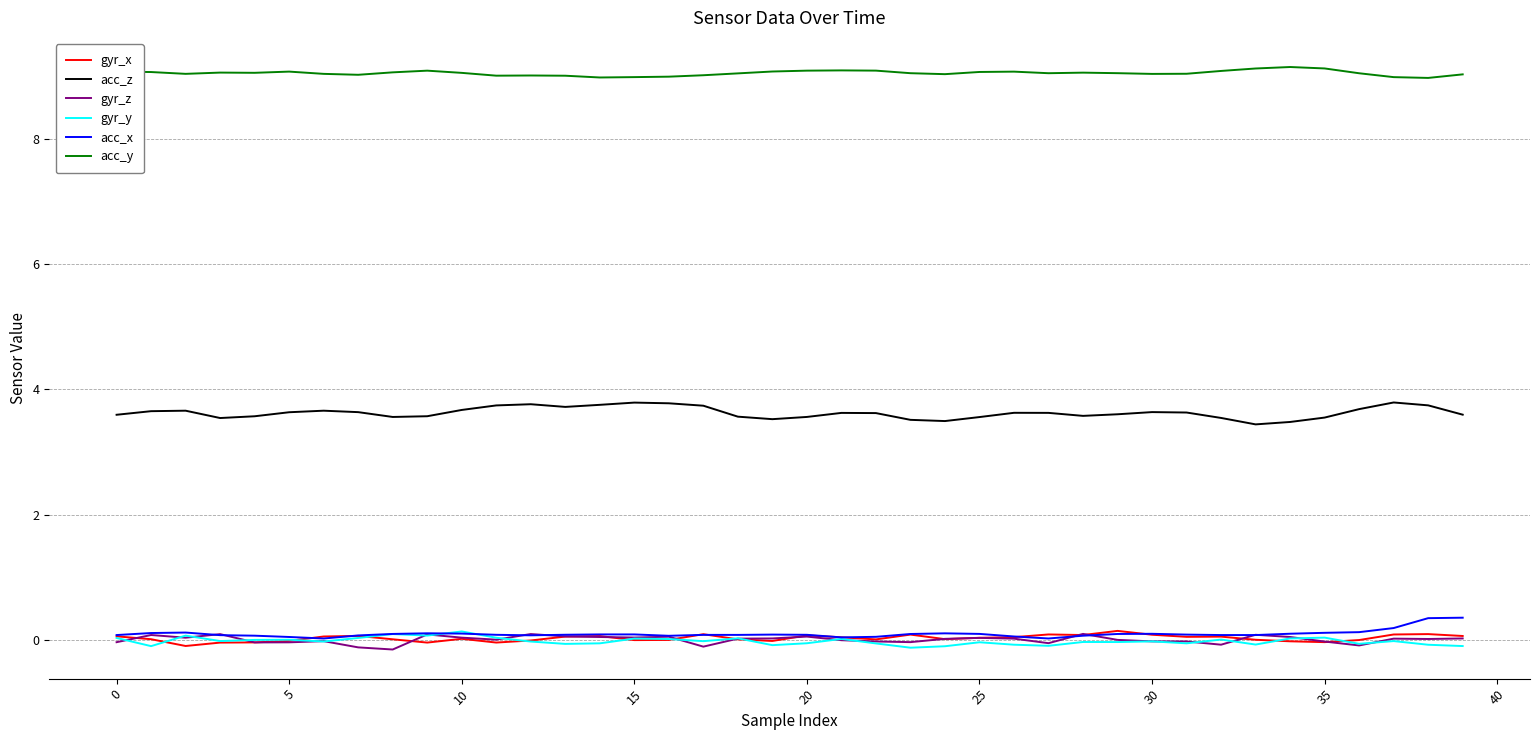

What is the minimum value for acc_y?

9.0